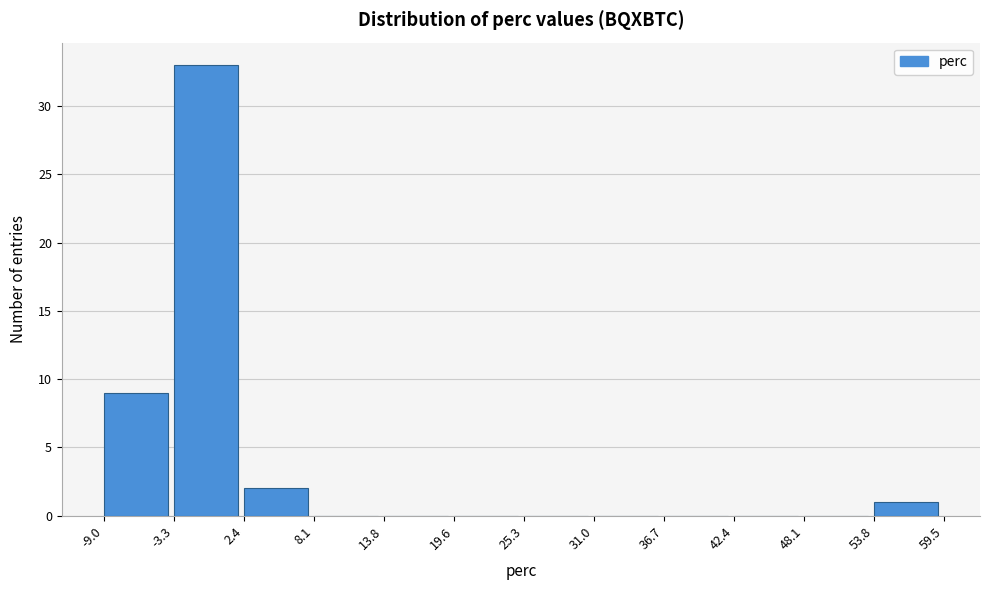

Reading left to right, transcribe this chart: for each bar, give the range it covers on the x-axis and its height. The values are not printed on the chart, so give them approximately, as read against the axis.

-9.0 to -3.3: 9
-3.3 to 2.4: 33
2.4 to 8.1: 2
8.1 to 13.8: 0
13.8 to 19.6: 0
19.6 to 25.3: 0
25.3 to 31.0: 0
31.0 to 36.7: 0
36.7 to 42.4: 0
42.4 to 48.1: 0
48.1 to 53.8: 0
53.8 to 59.5: 1